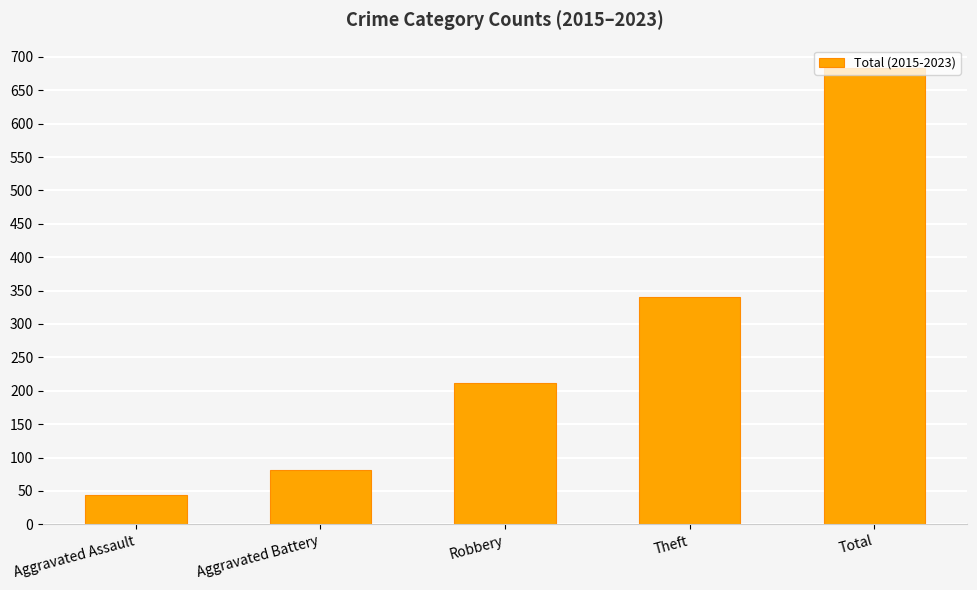

Which label corresponds to the largest value in the chart?

Total